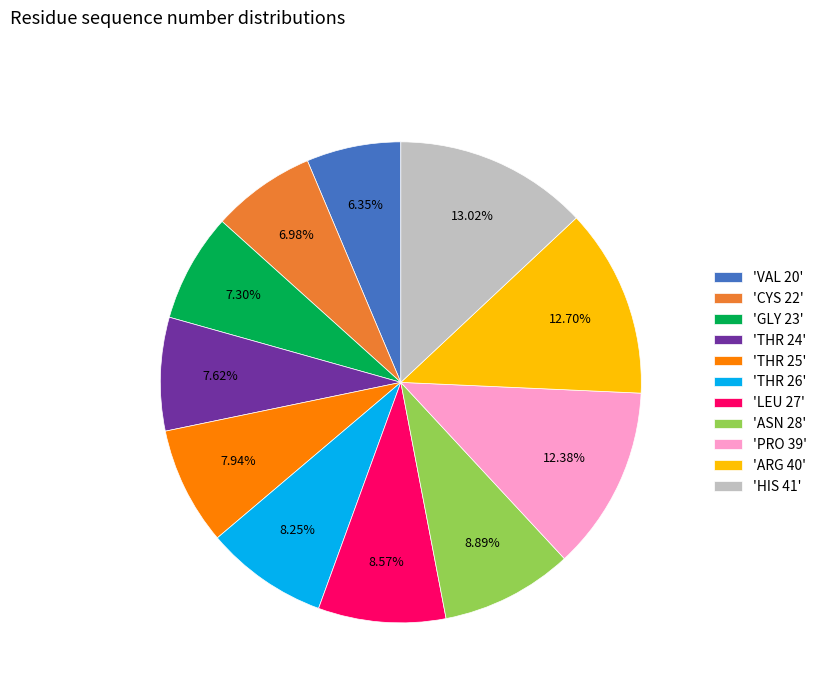

What is the ratio of the value at 'THR 26' to the value at 'GLY 23'?

1.1